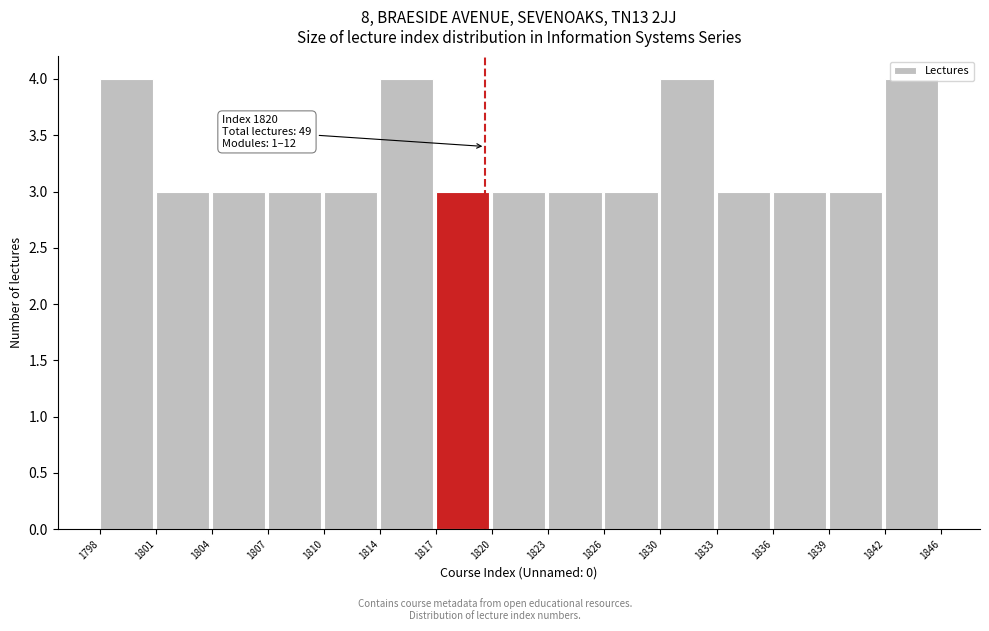

Is it true that the value at 1842 is 2?

False